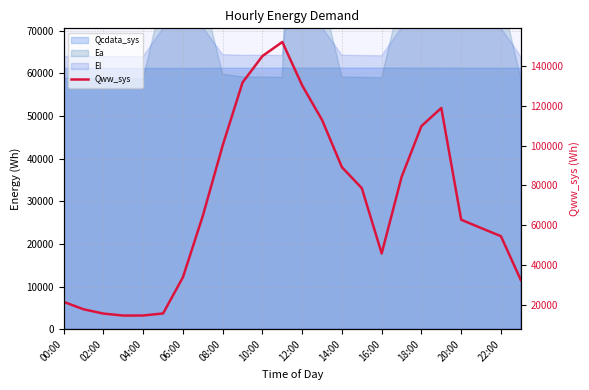

Which has a higher value, 13 or 14?

13